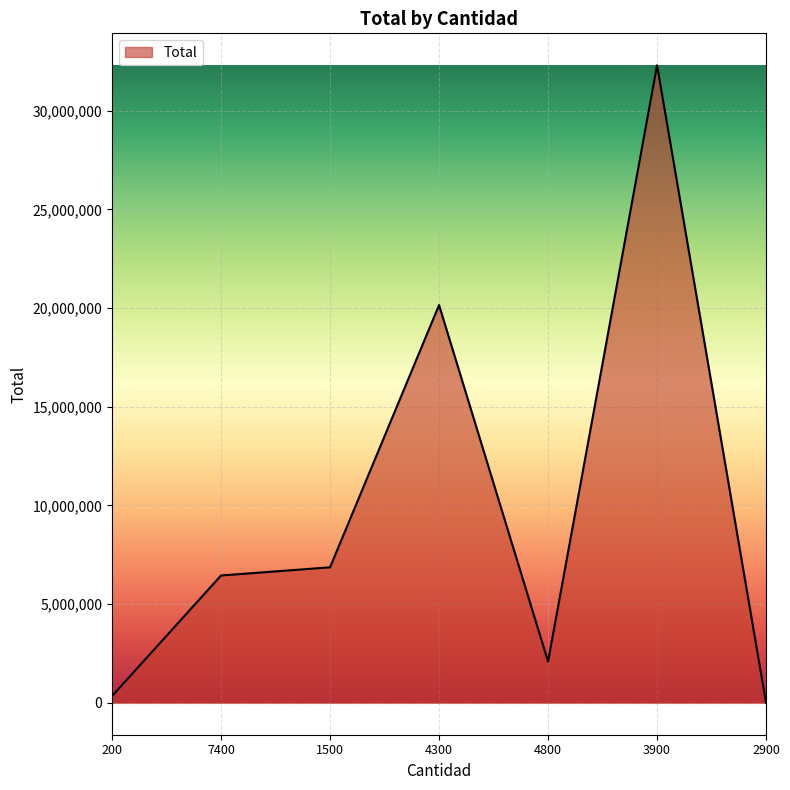

Which label corresponds to the largest value in the chart?

3900